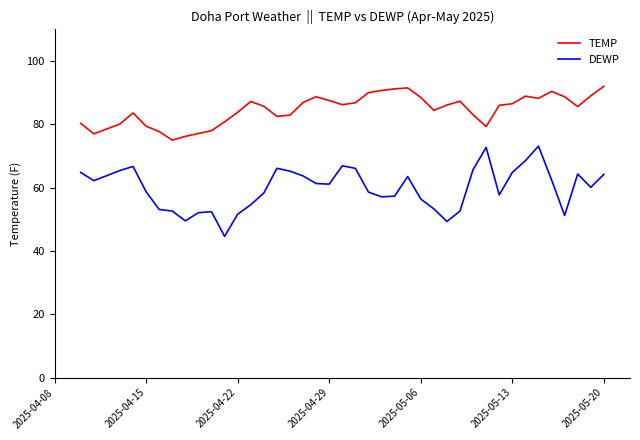

Count the number of data series in this chart.

2